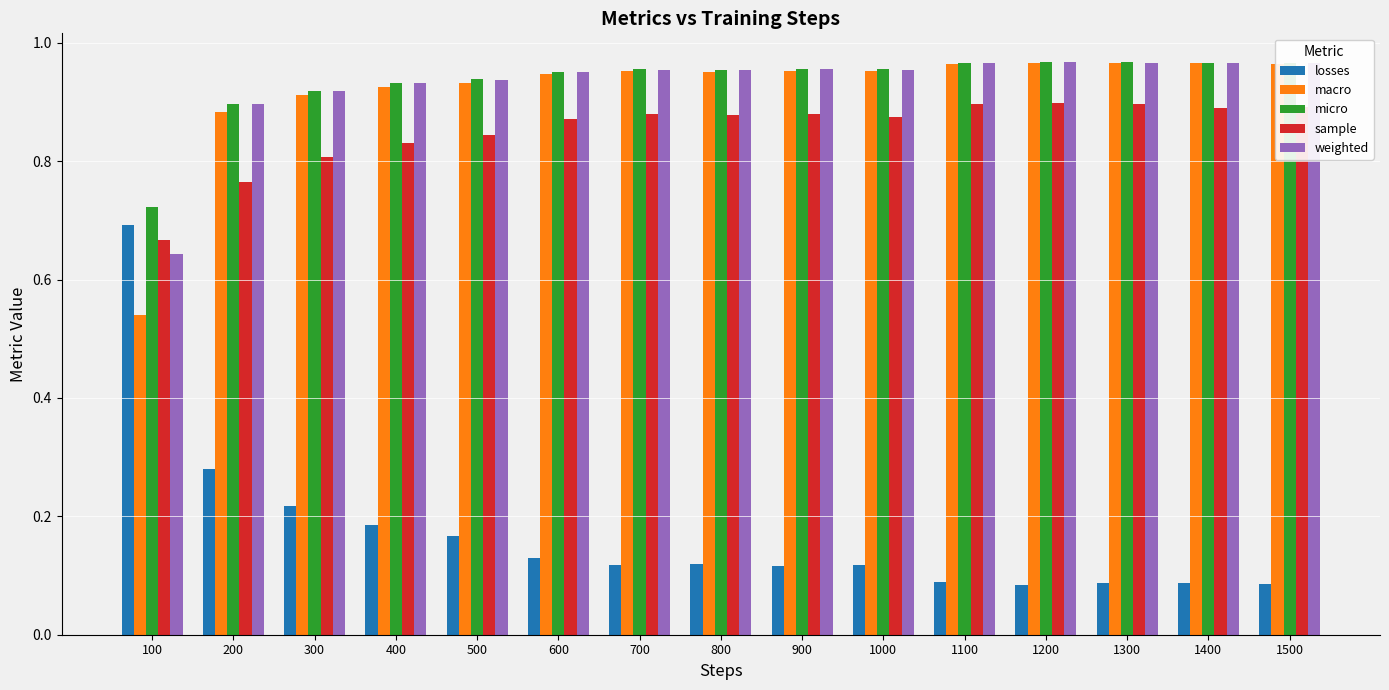

At which label is weighted closest to 0?

100